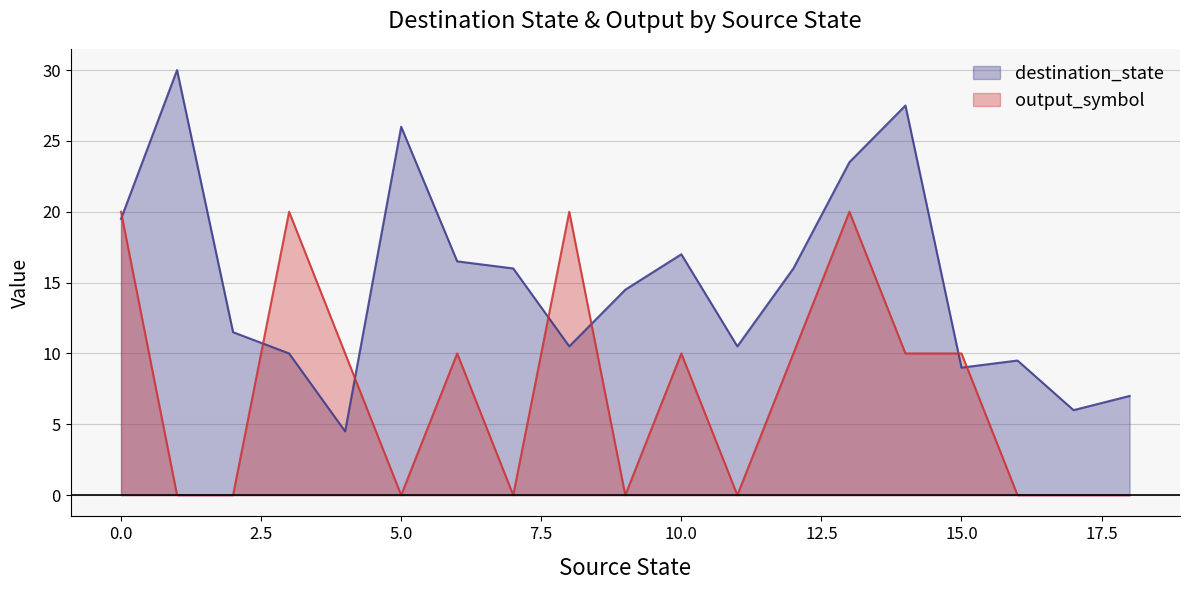

True or false: destination_state and output_symbol intersect in this chart.

True